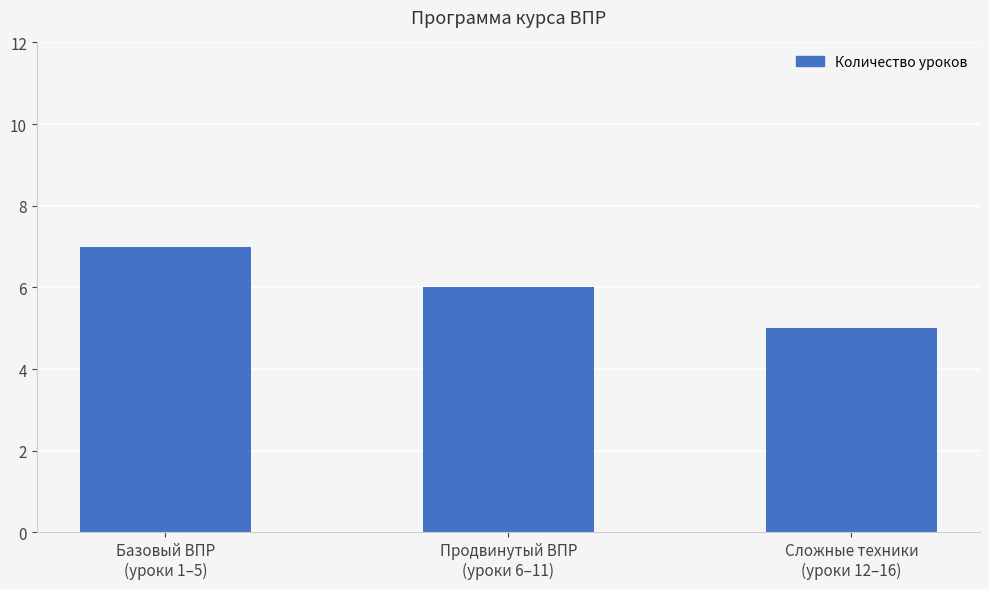

What is the smallest value displayed?

5